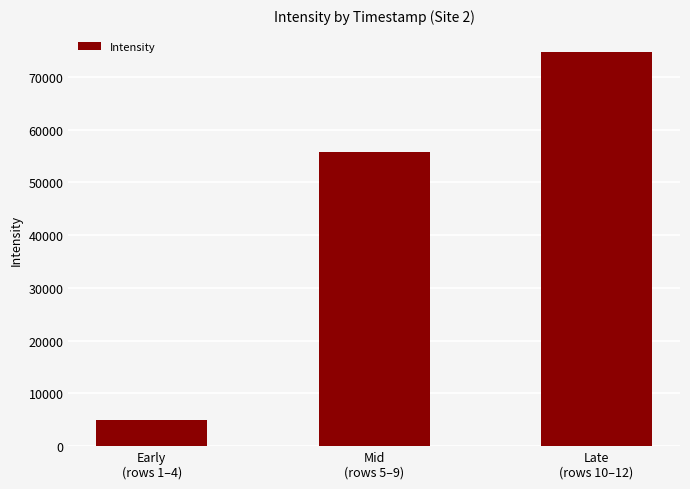

What is the minimum value shown in the chart?

4935.4